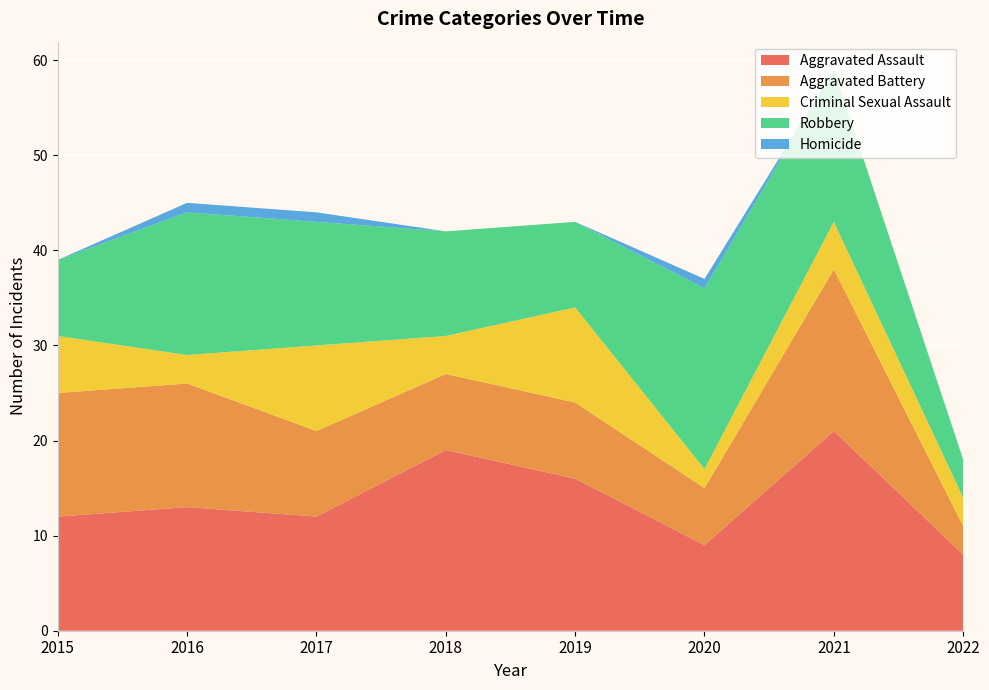

Reading left to right, list all the values displayed in this chart.

Aggravated Assault: 2015=12	2016=13	2017=12	2018=19	2019=16	2020=9	2021=21	2022=8
Aggravated Battery: 2015=13	2016=13	2017=9	2018=8	2019=8	2020=6	2021=17	2022=3
Criminal Sexual Assault: 2015=6	2016=3	2017=9	2018=4	2019=10	2020=2	2021=5	2022=3
Robbery: 2015=8	2016=15	2017=13	2018=11	2019=9	2020=19	2021=16	2022=4
Homicide: 2015=0	2016=1	2017=1	2018=0	2019=0	2020=1	2021=0	2022=0